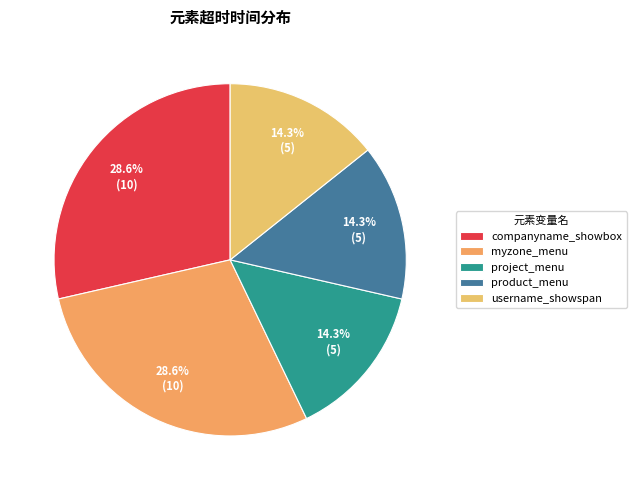

The username_showspan slice represents 9% of the pie. True or false?

False